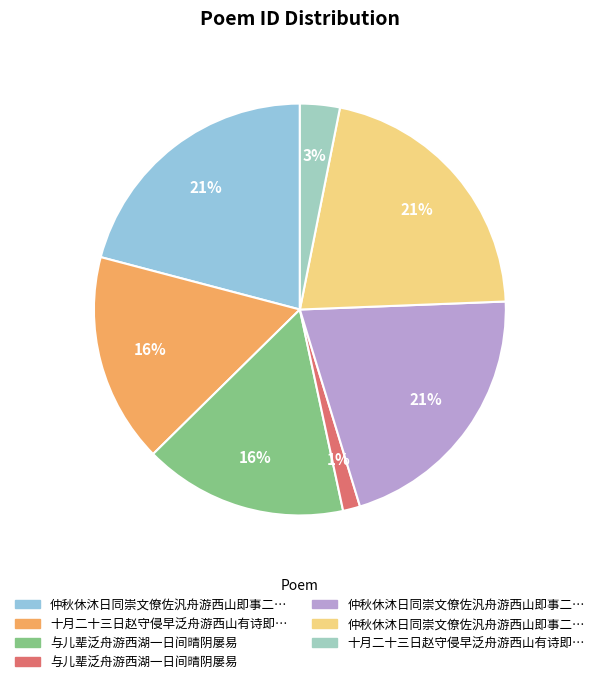

How many slices are in this pie chart?

7